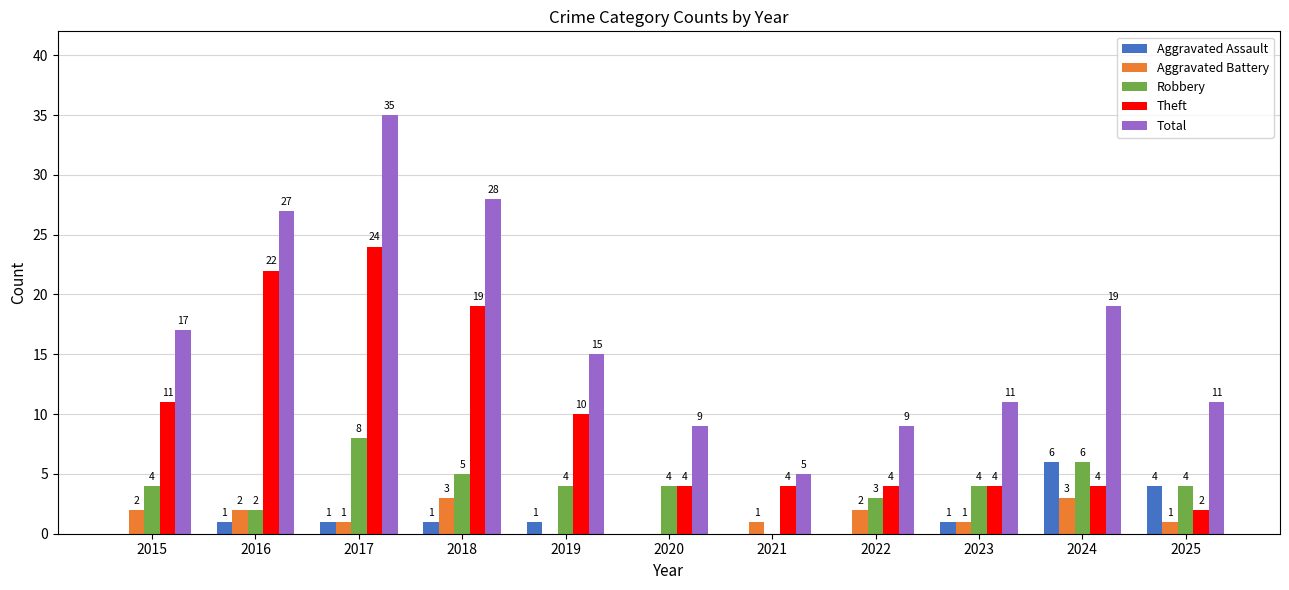

What is the approximate value of Theft at 2020?

4